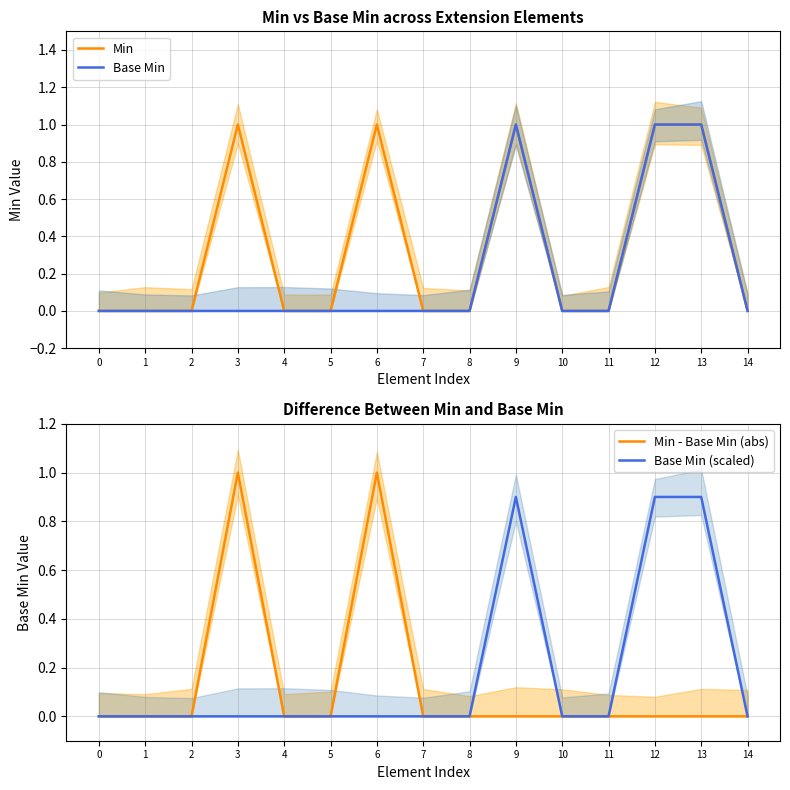

Count the Base Min (scaled) values in the range 0 to 1.

15